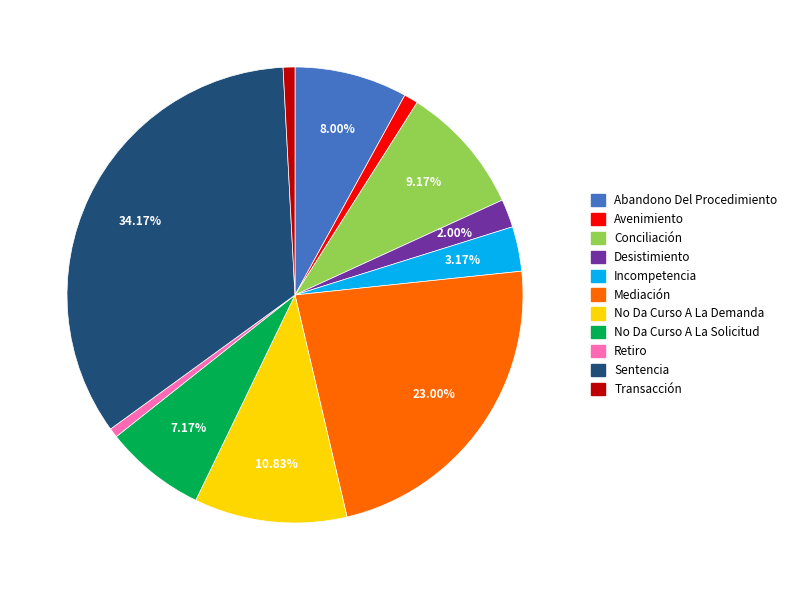

Is Desistimiento the majority of the pie?

No